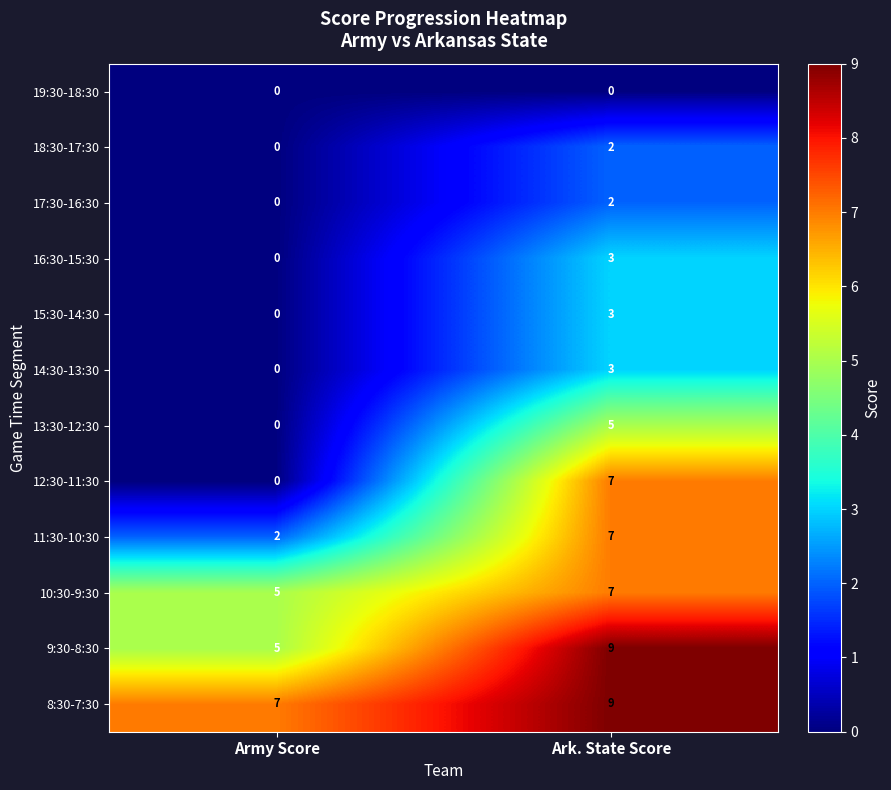

At which label is 15:30-14:30 closest to 1?

Army Score